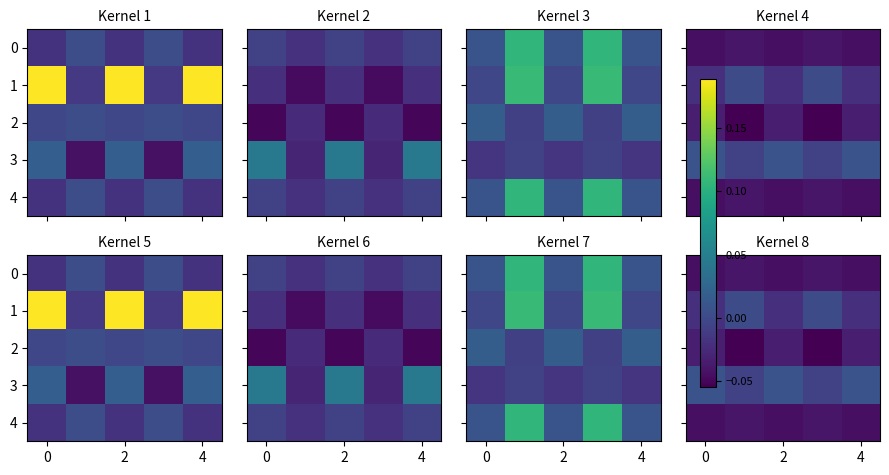

What is the sum of the row_4 values at 0 and 2?

-0.1